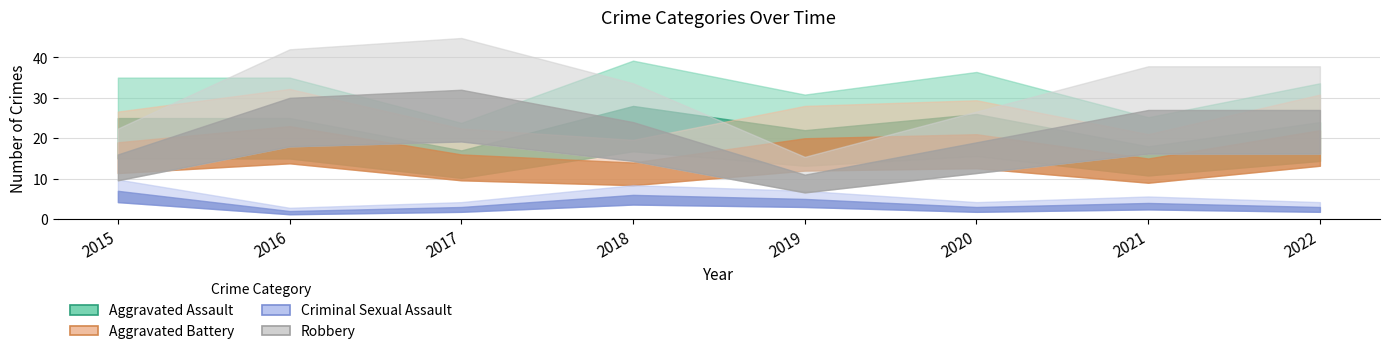

True or false: Criminal Sexual Assault and Aggravated Battery cross at least once.

False